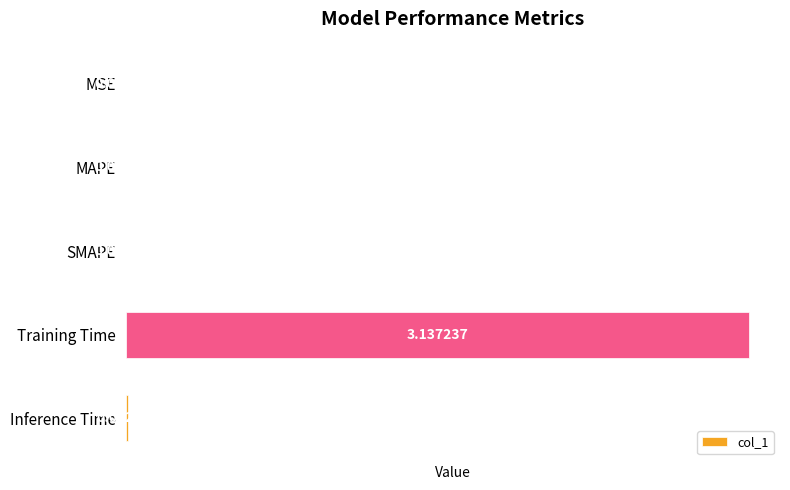

At which category does the chart reach its peak across all series?

Training Time